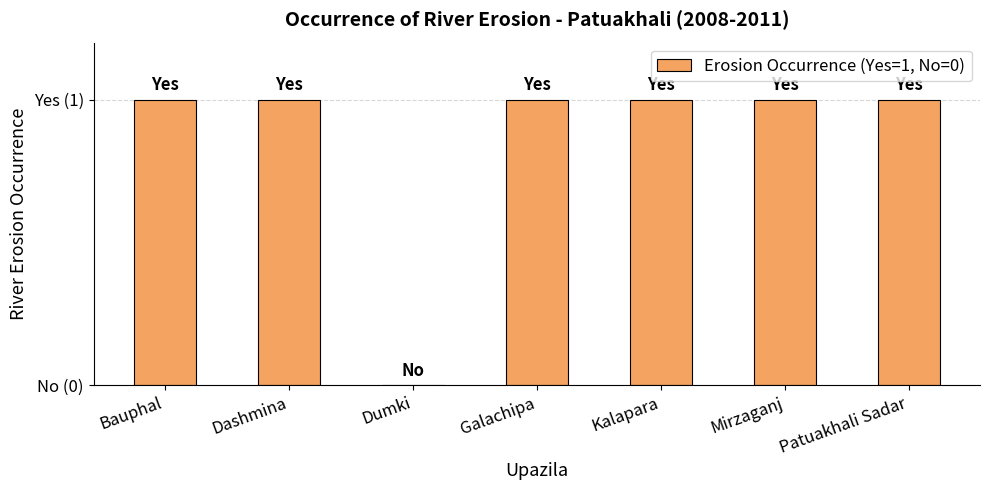

Does the chart contain any negative values?

No